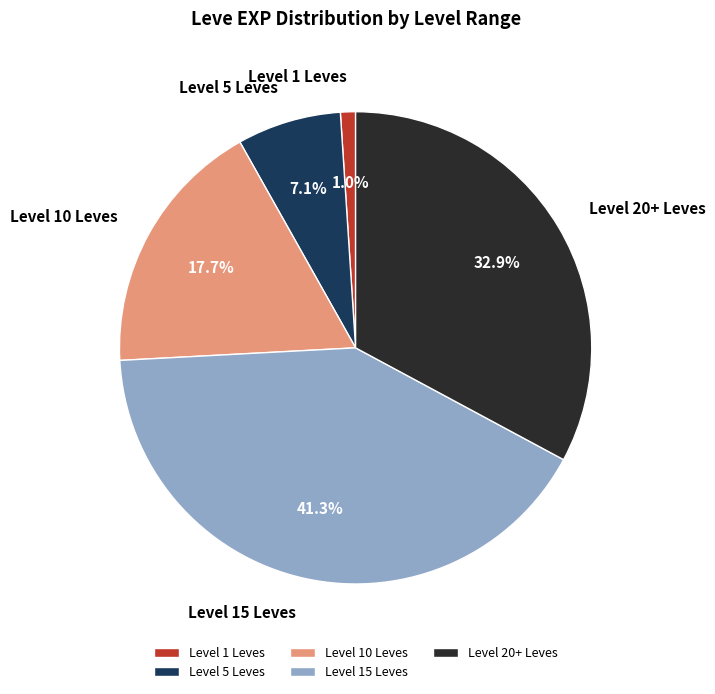

Do Level 5 Leves and Level 20+ Leves together represent more than half of the pie?

No